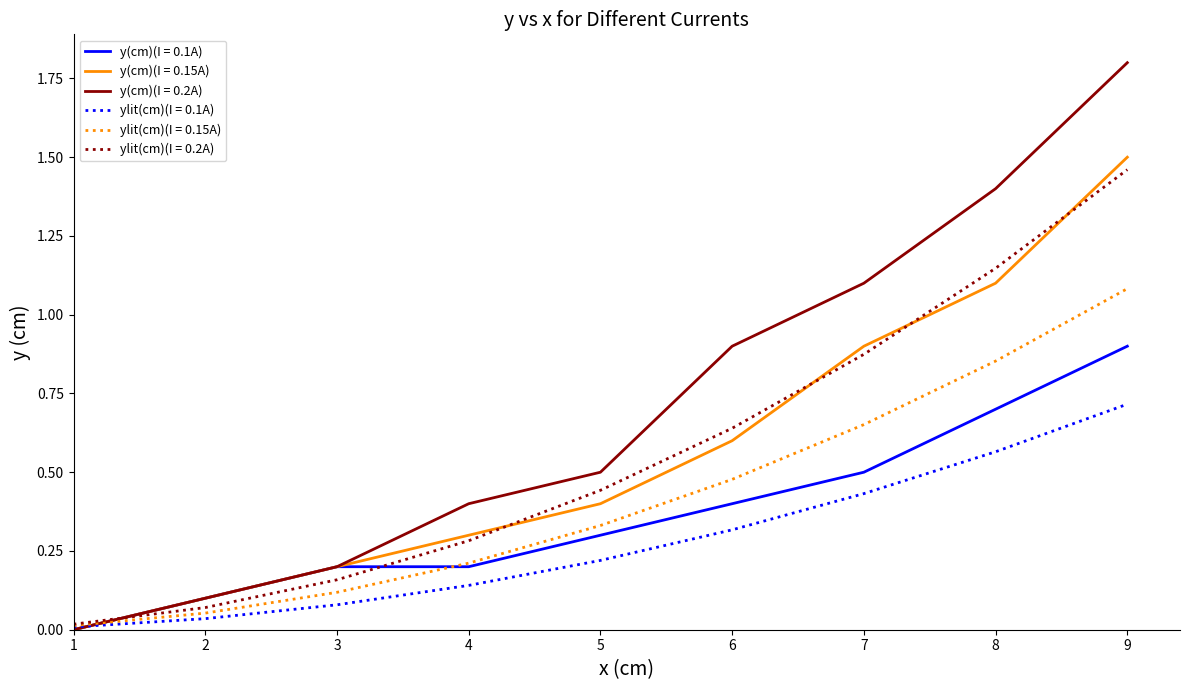

At which category is the sum across all series the highest?

9